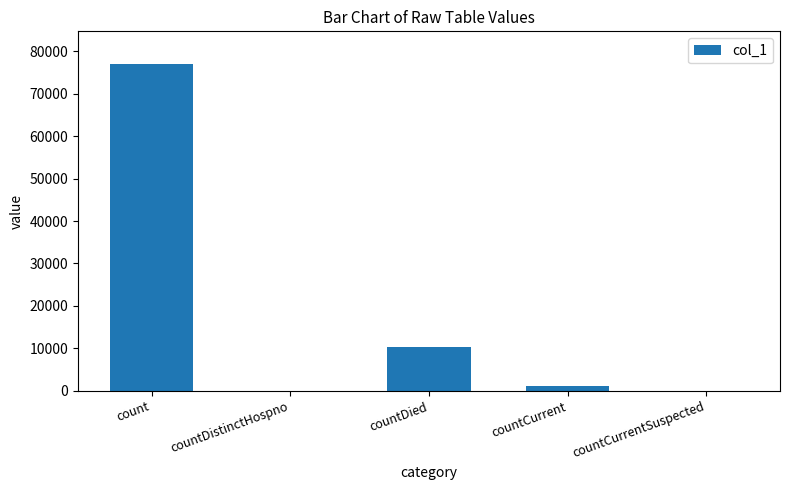

What is the sum of all values?

88547